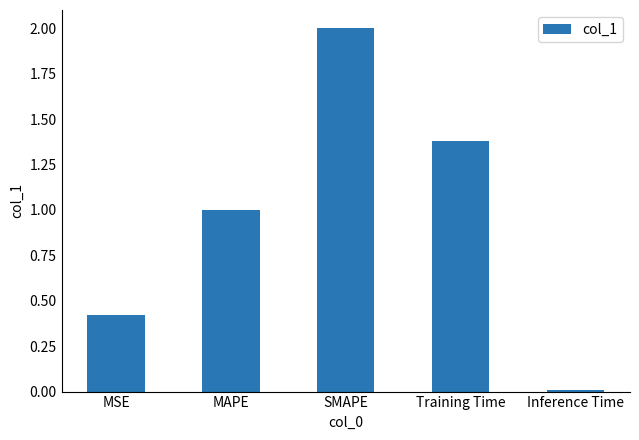

Rank the categories by value from highest to lowest.

SMAPE, Training Time, MAPE, MSE, Inference Time